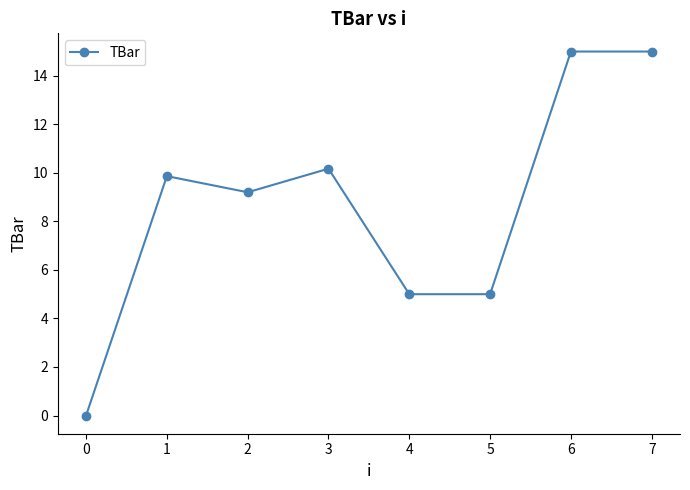

How many distinct data groups are displayed?

1